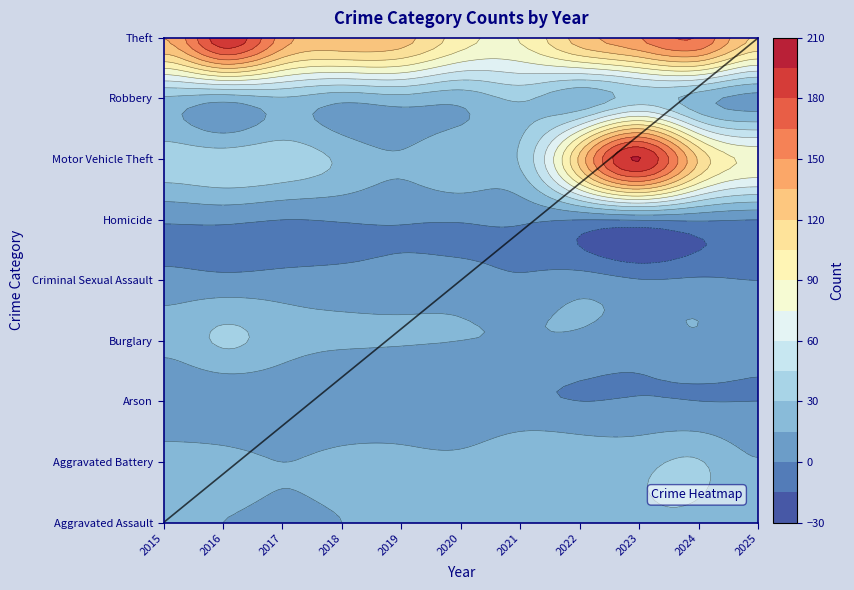

Which series has the largest total across all categories?

Theft